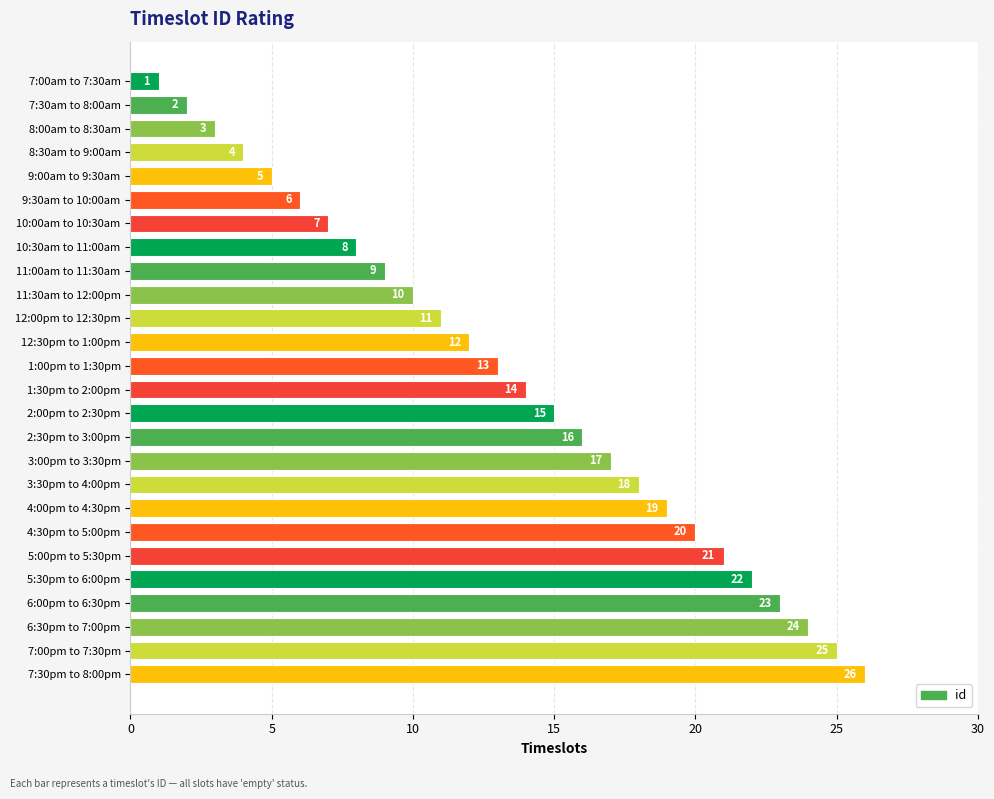

How many distinct data groups are displayed?

1